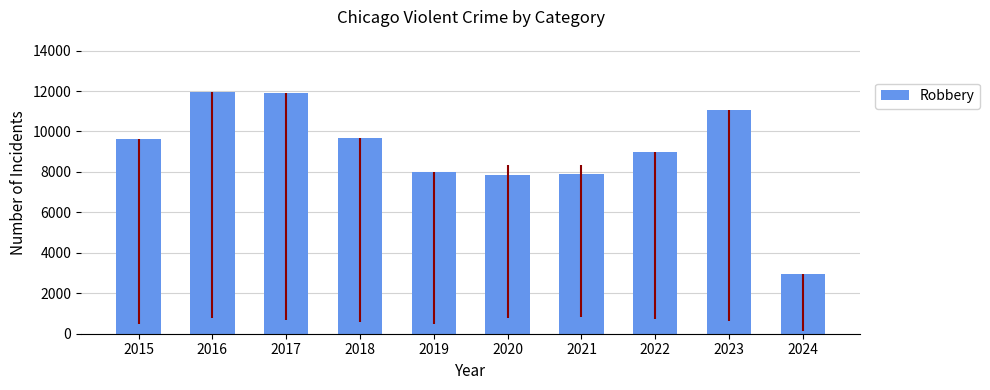

What is the difference between the maximum and minimum values?

9027